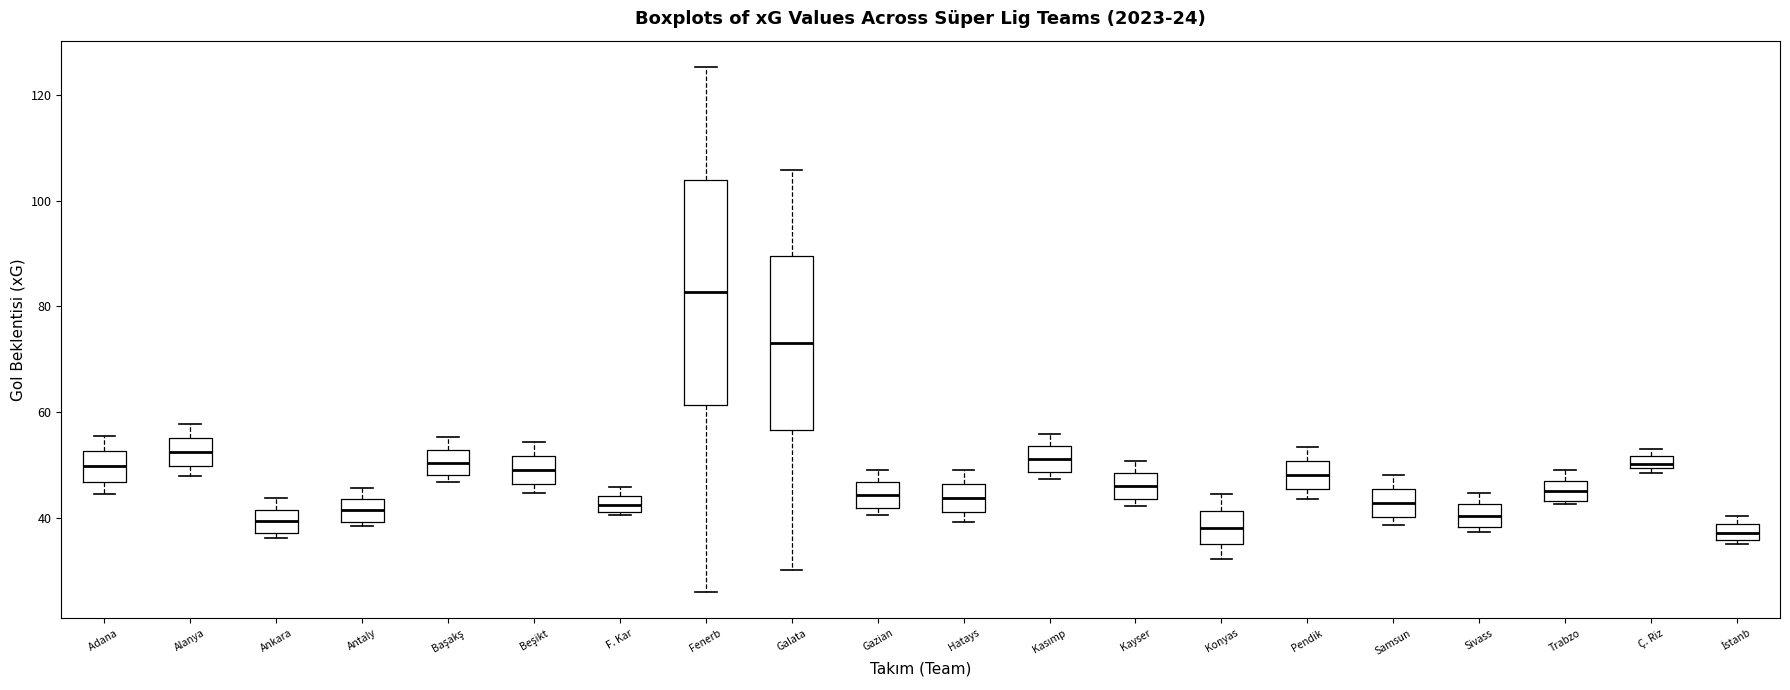

Which box is the tallest, from its lower edge to its upper edge?

Fenerb